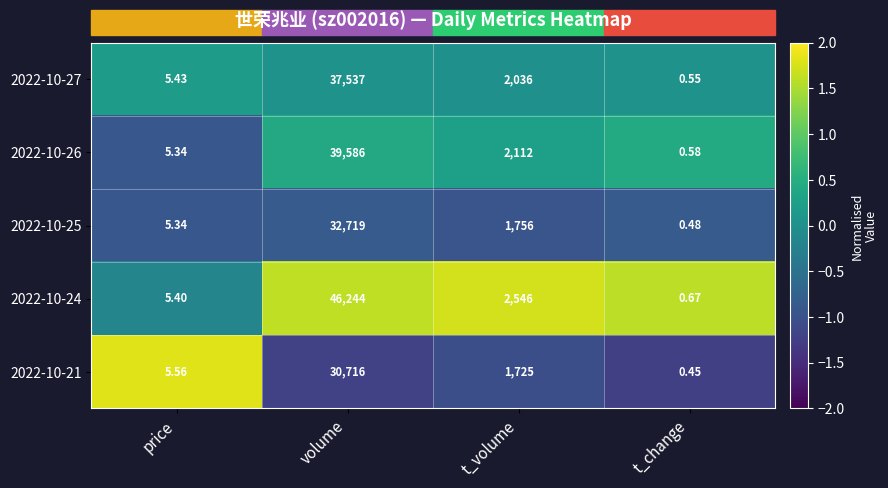

At which label does 2022-10-24 reach its minimum?

t_change